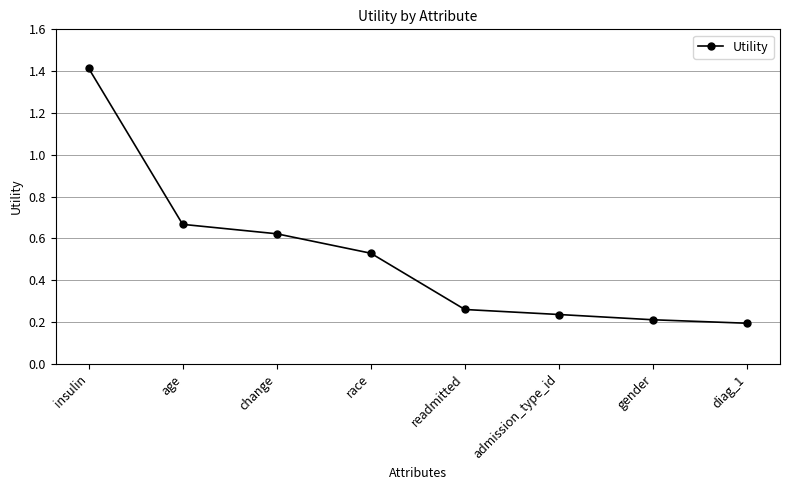

How many lines are shown in the chart?

1